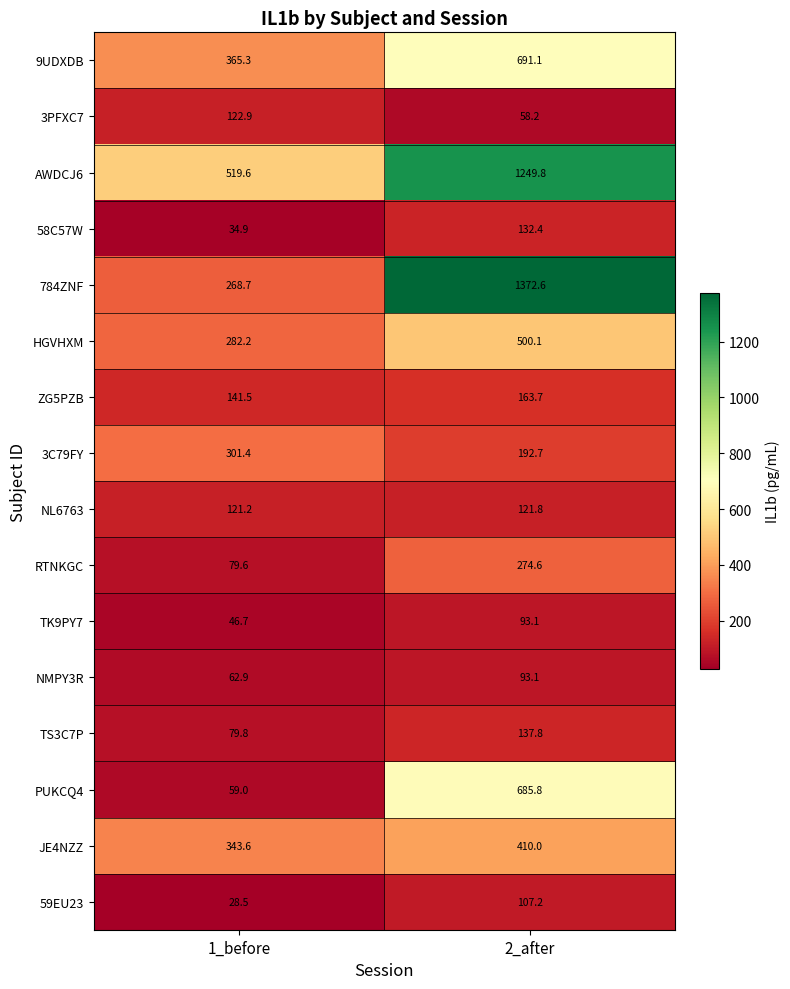

List the labels in order of 59EU23 value, largest first.

2_after, 1_before